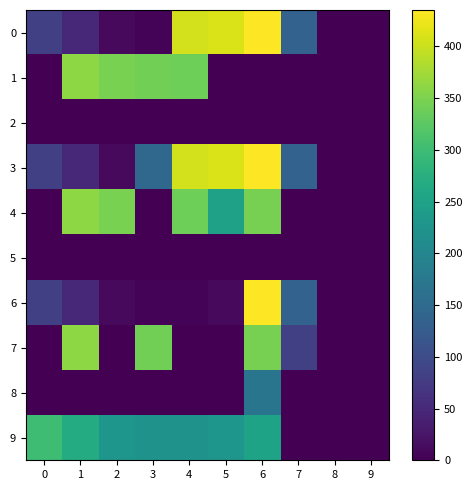

What is the total value across all series at 7?

490.8